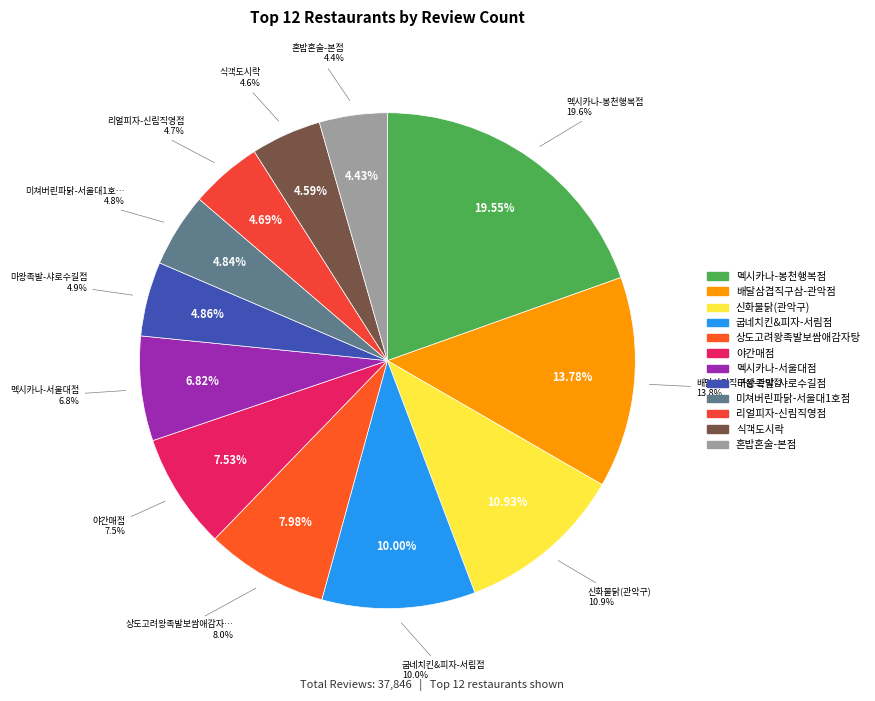

Count the number of slices in the pie.

12